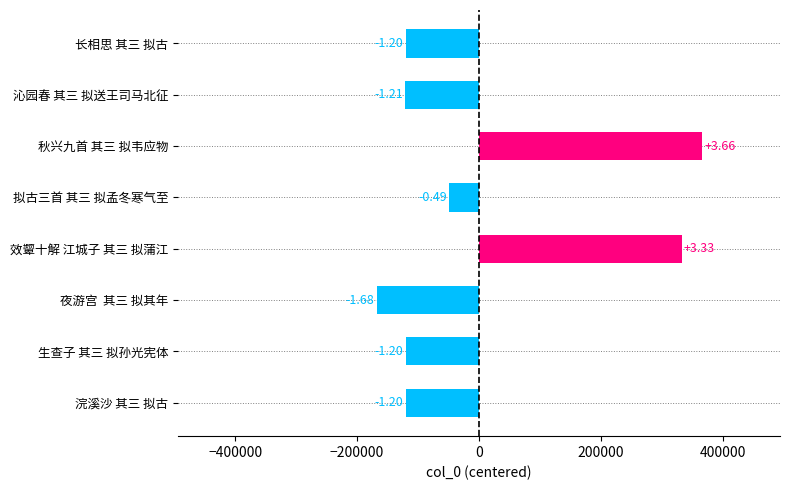

Are the bars horizontal?

Yes